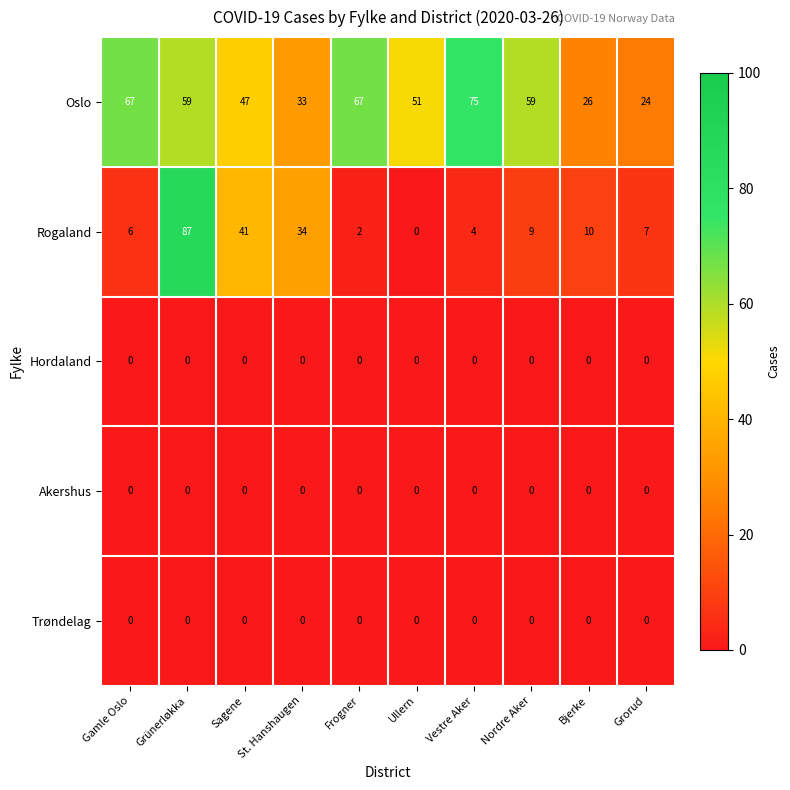

Between Gamle Oslo and Nordre Aker, which series saw the biggest shift?

Oslo